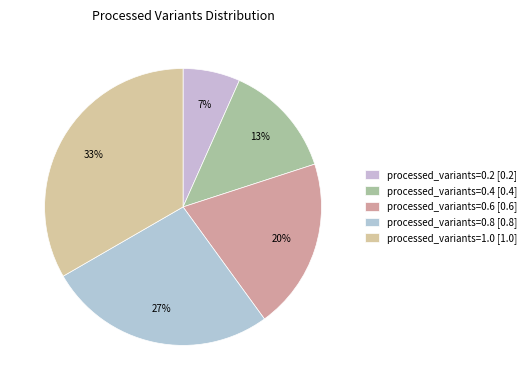

What percentage is the processed_variants=1.0 slice, to the nearest percent?

33%